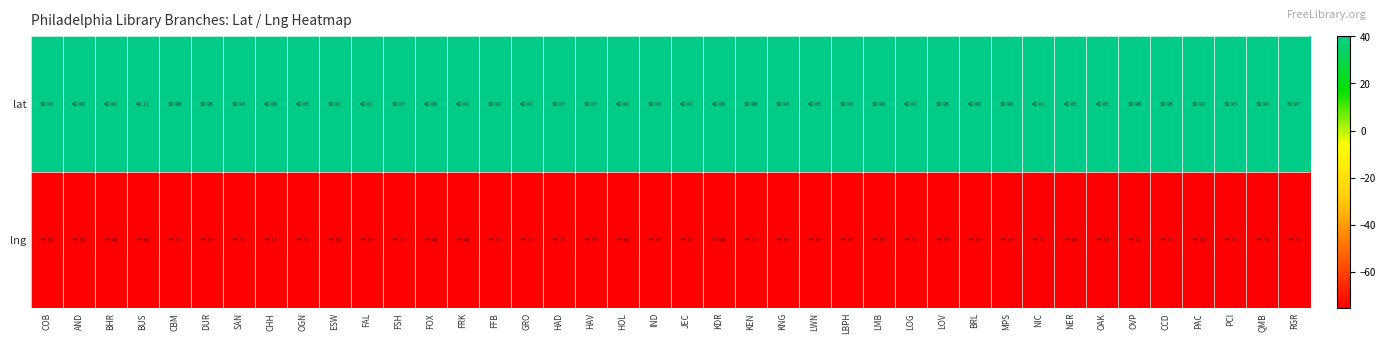

Which series has the widest spread of values?

lng